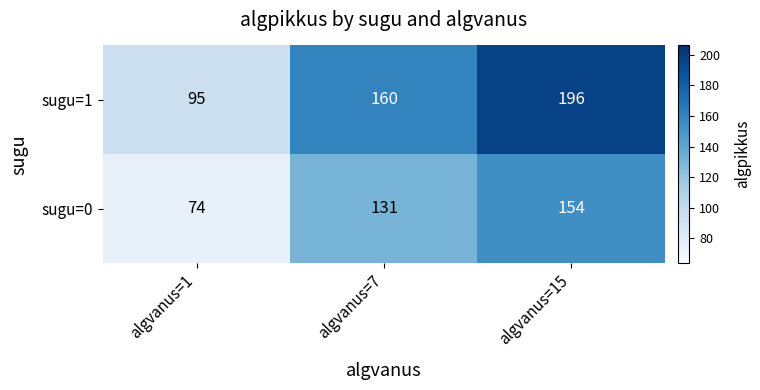

Reading left to right, list all the values displayed in this chart.

sugu=1: 95	160	196
sugu=0: 74	131	154